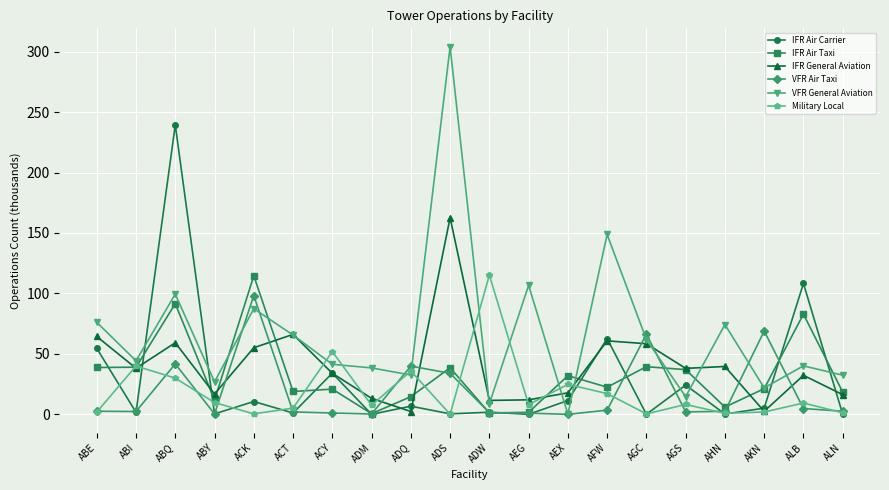

What is the difference between the VFR Air Taxi values at AFW and AGS?

1.4